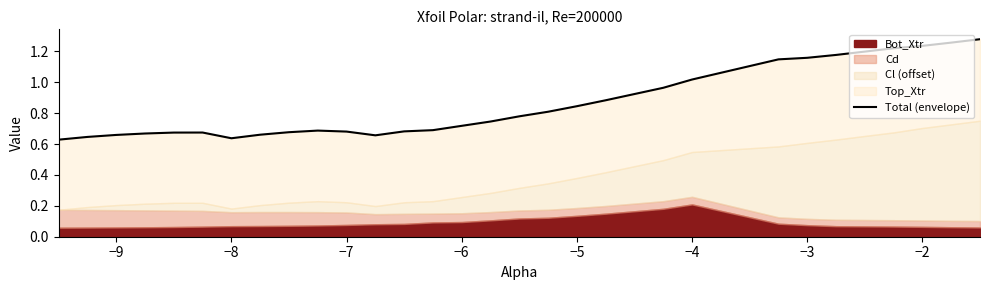

Reading left to right, extract all data points from this chart.

0.6	0.6	0.7	0.7	0.7	0.7	0.6	0.7	0.7	0.7	0.7	0.7	0.7	0.7	0.7	0.7	0.8	0.8	0.8	0.9	1.0	1.0	1.1	1.2	1.2	1.2	1.2	1.2	1.3	1.3